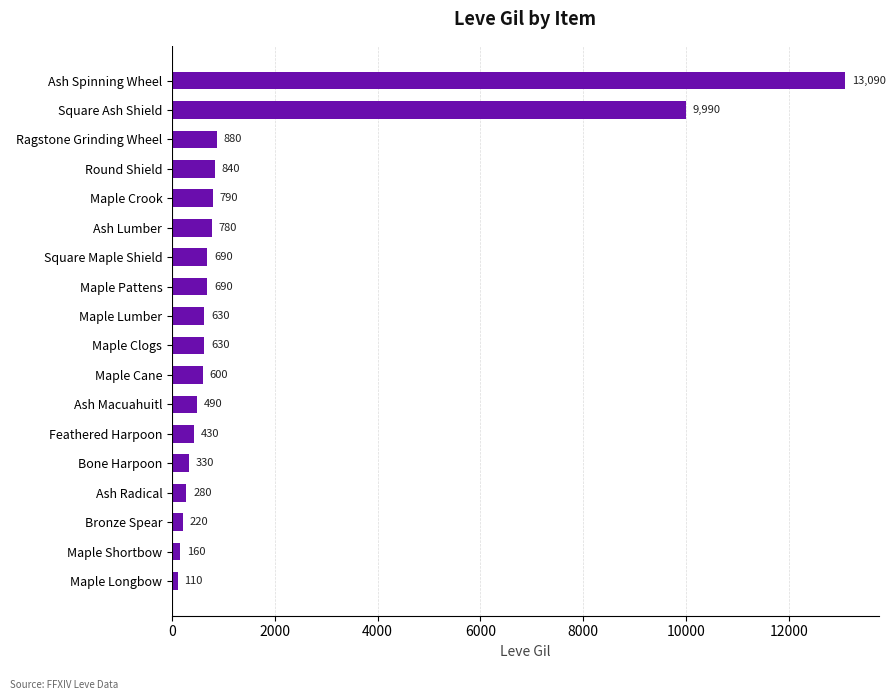

What is the minimum value shown in the chart?

110